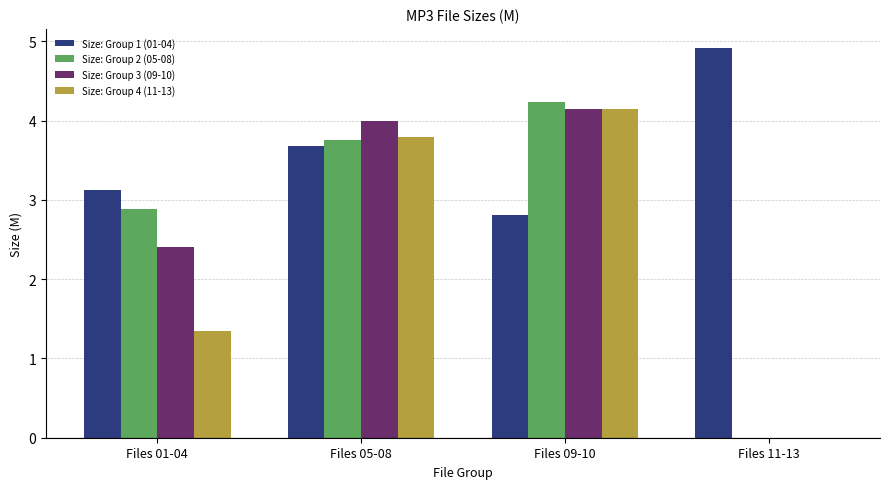

Which series has the largest total across all categories?

Size: Group 1 (01-04)